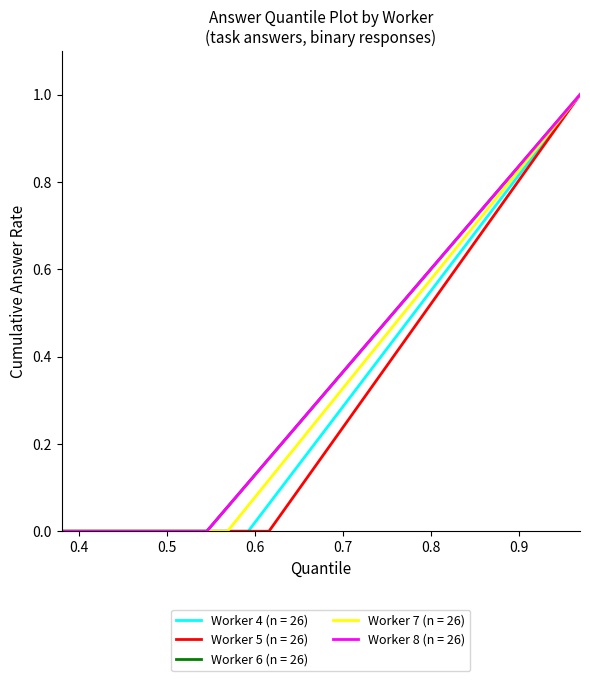

Rank the series by their maximum value, from highest to lowest.

Worker 4, Worker 5, Worker 6, Worker 7, Worker 8